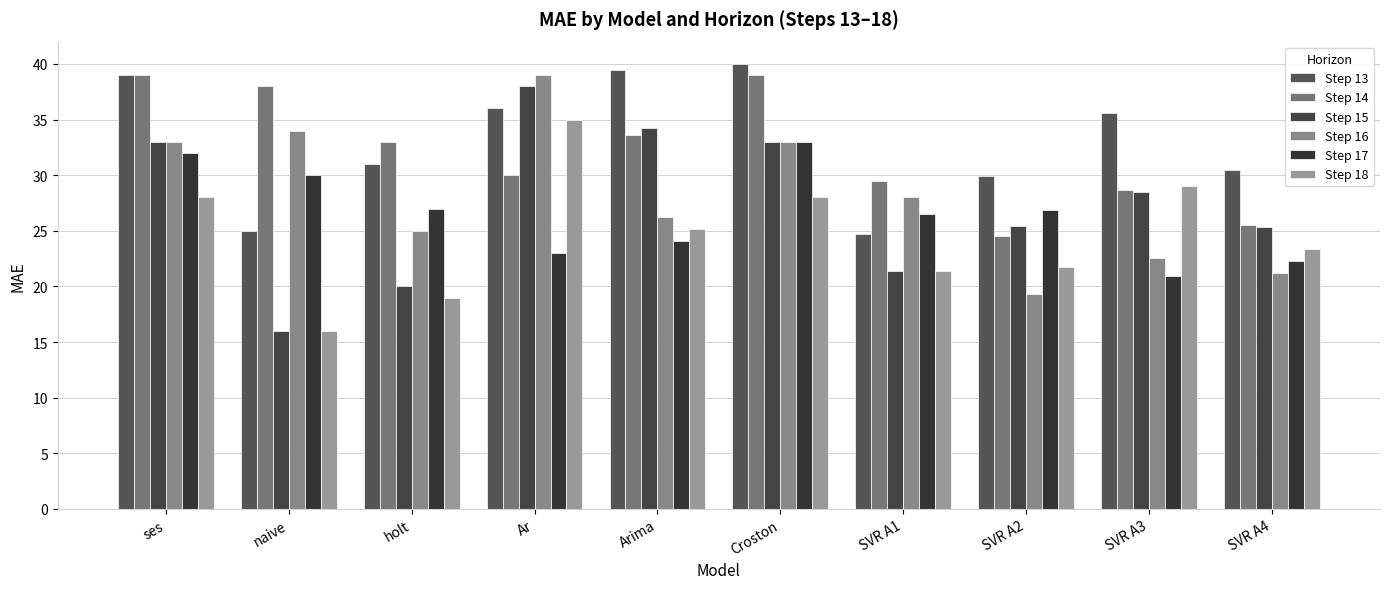

What is the maximum value shown in the chart?

40.0